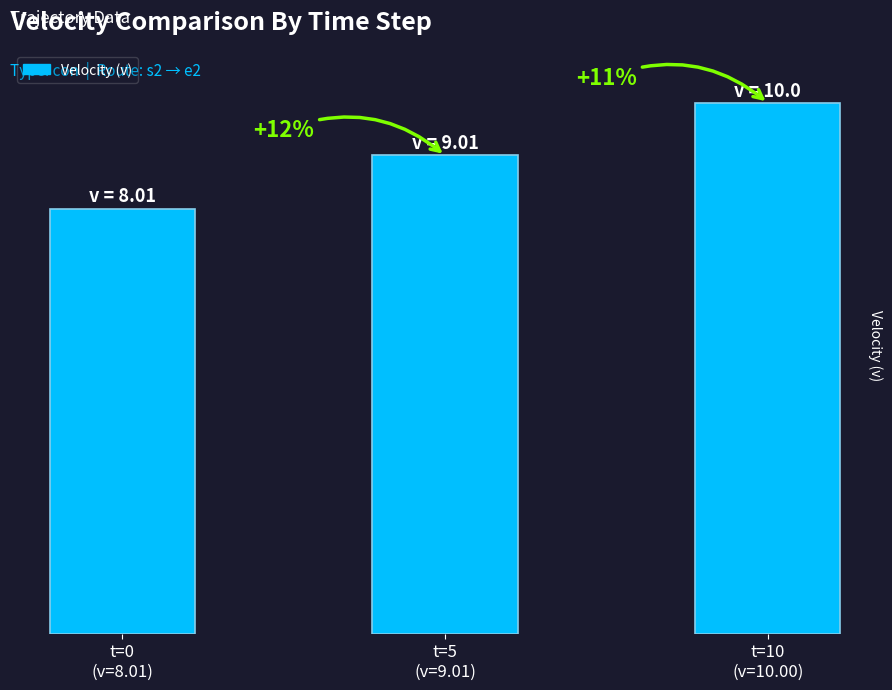

Does the chart contain any negative values?

No